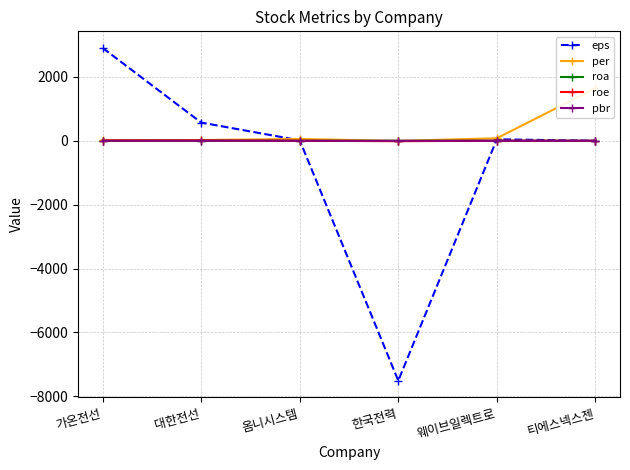

Rank the categories by roa value from lowest to highest.

한국전력, 티에스넥스젠, 옴니시스템, 웨이브일렉트로, 가온전선, 대한전선